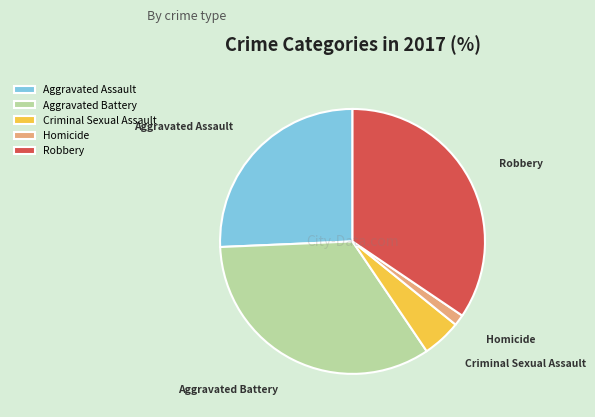

Combined, do Aggravated Battery and Criminal Sexual Assault account for over 50%?

No